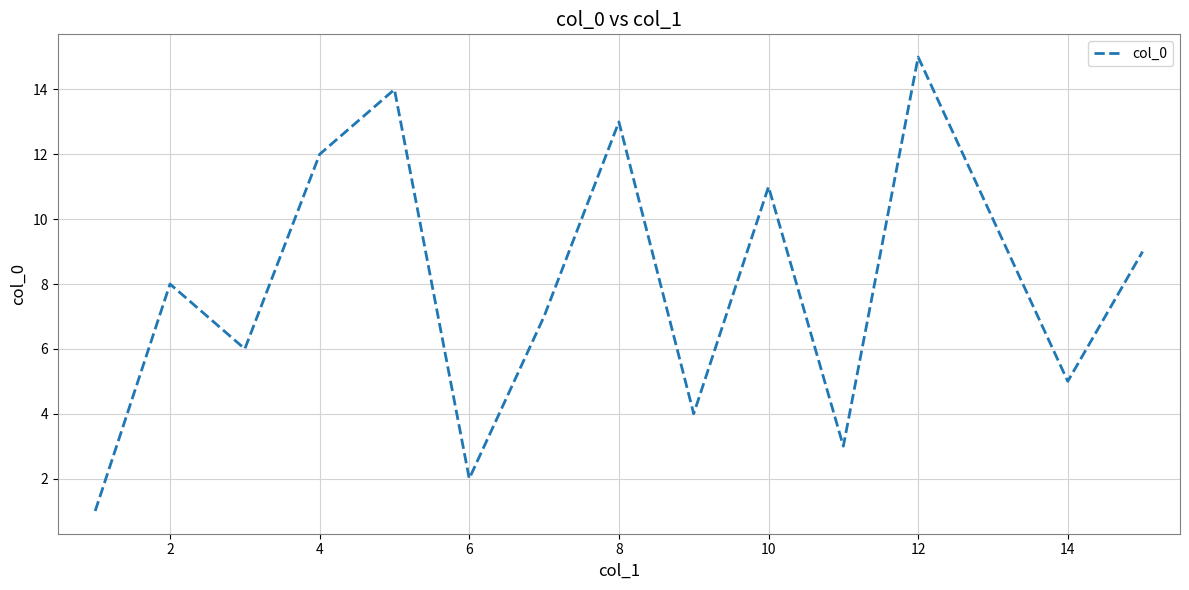

What is the greatest value displayed?

15